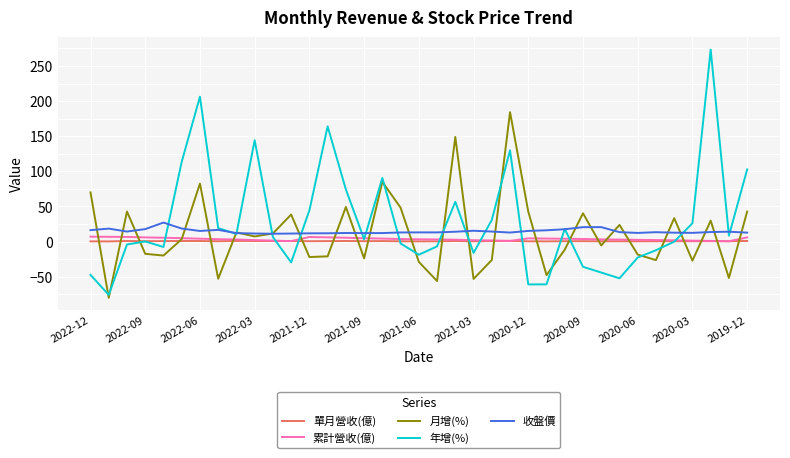

What is the sum of all 月增(%) values?

404.3